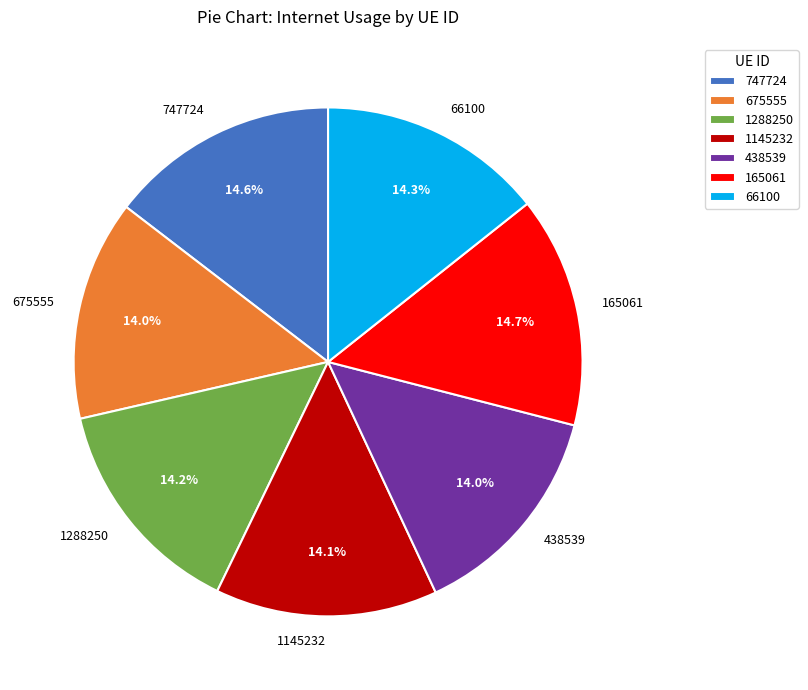

To the nearest percent, what portion does 165061 represent?

15%